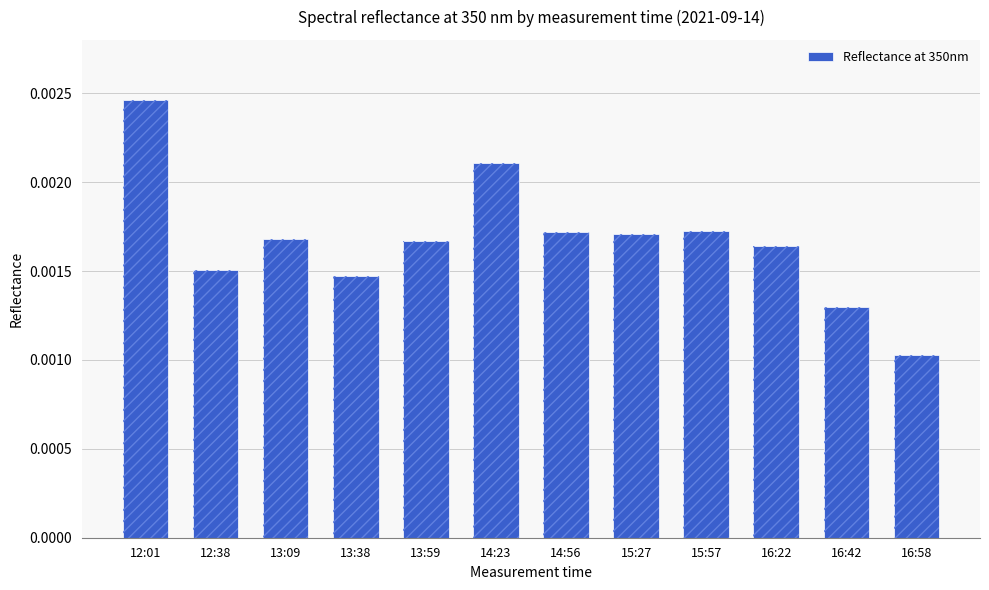

Rank the categories by value from lowest to highest.

16:58, 16:42, 13:38, 12:38, 16:22, 13:59, 13:09, 15:27, 14:56, 15:57, 14:23, 12:01